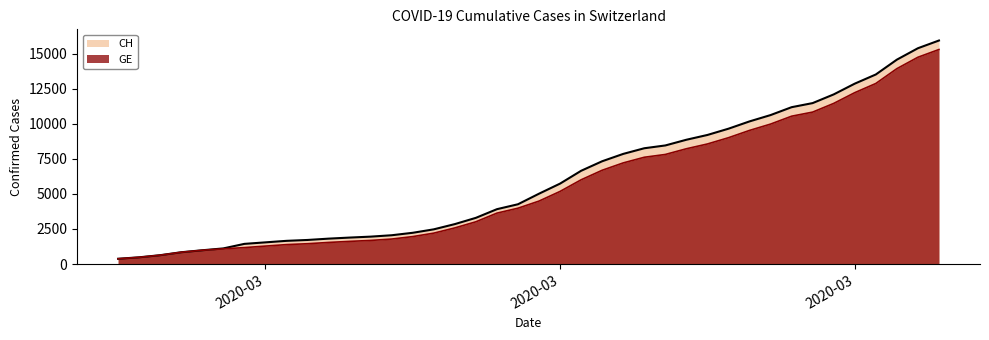

List the labels in order of CH value, largest first.

2020-04-04, 2020-04-03, 2020-04-02, 2020-04-01, 2020-03-31, 2020-03-30, 2020-03-29, 2020-03-28, 2020-03-27, 2020-03-26, 2020-03-25, 2020-03-24, 2020-03-23, 2020-03-22, 2020-03-21, 2020-03-20, 2020-03-19, 2020-03-18, 2020-03-17, 2020-03-16, 2020-03-15, 2020-03-14, 2020-03-13, 2020-03-12, 2020-03-11, 2020-03-10, 2020-03-09, 2020-03-08, 2020-03-07, 2020-03-06, 2020-03-05, 2020-03-04, 2020-03-03, 2020-03-02, 2020-03-01, 2020-02-29, 2020-02-28, 2020-02-27, 2020-02-26, 2020-02-25